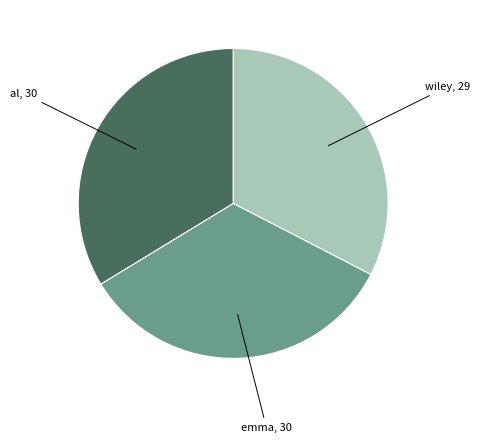

Is there any slice that represents more than half of the pie?

No